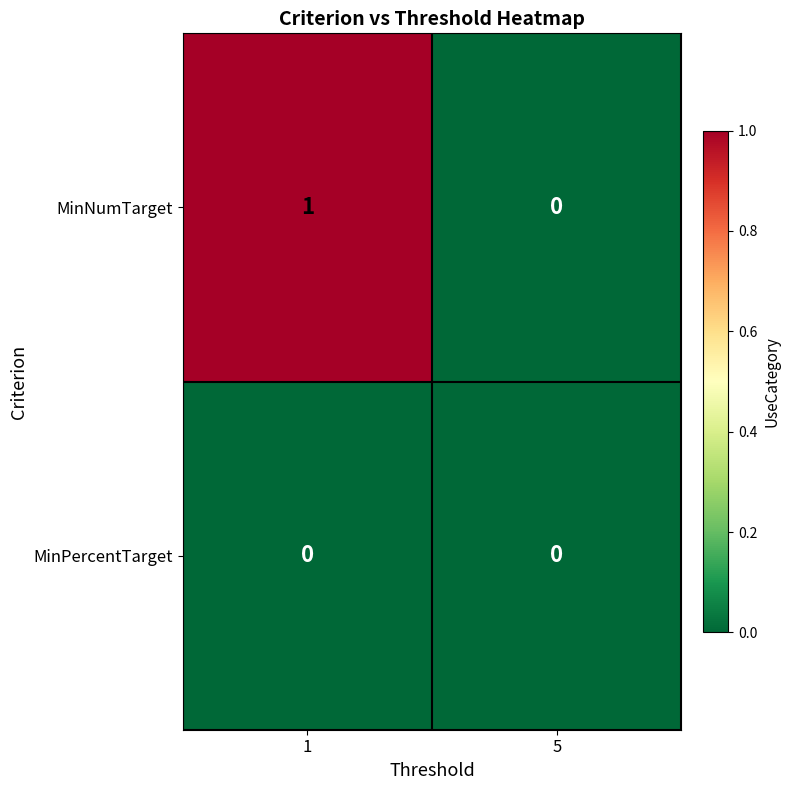

At which category is the sum across all series the highest?

1